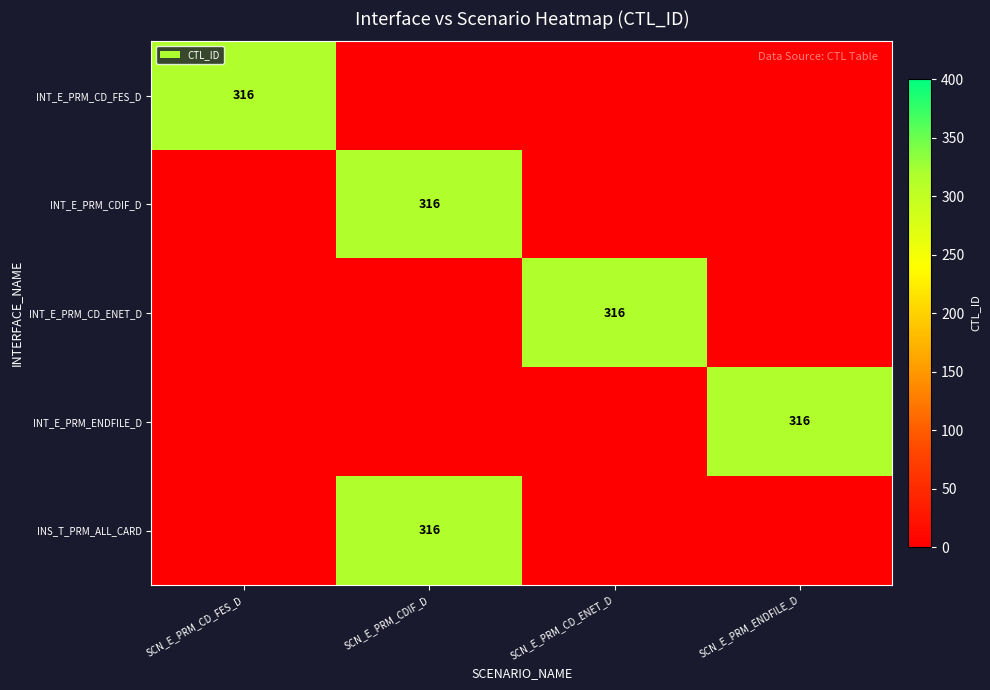

Is it true that INT_E_PRM_CDIF_D equals 162 at SCN_E_PRM_CDIF_D?

False